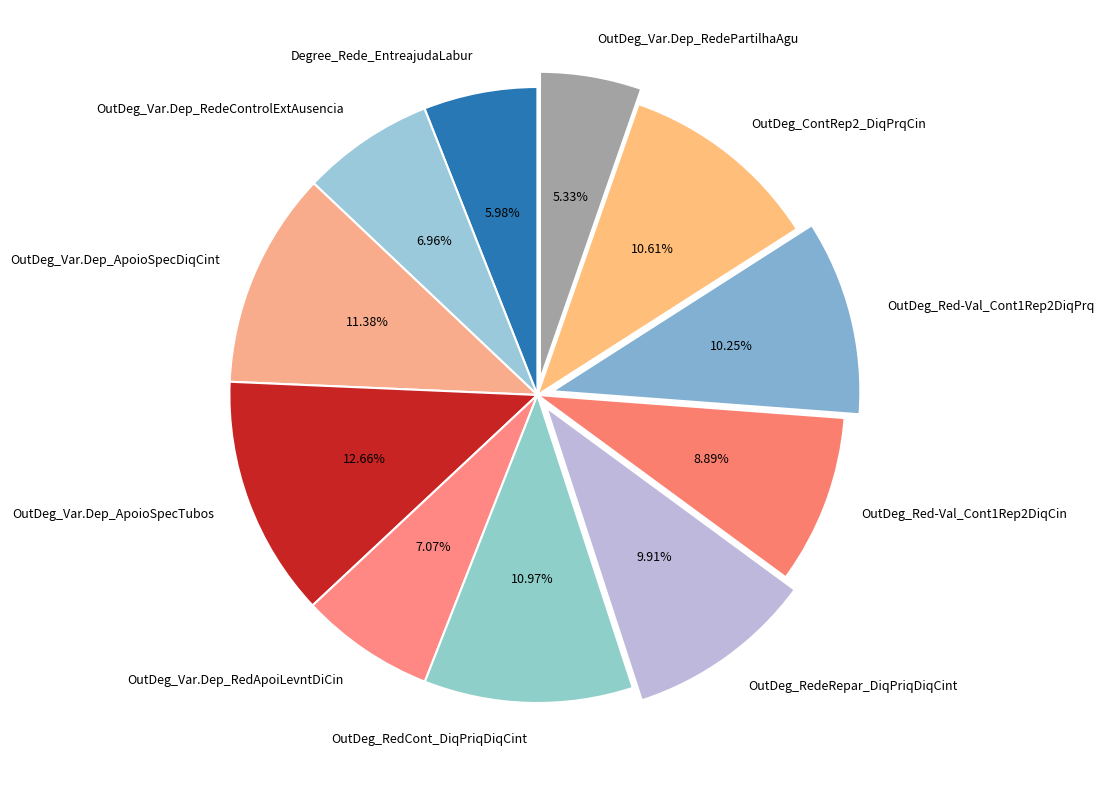

How many segments does this pie chart have?

11